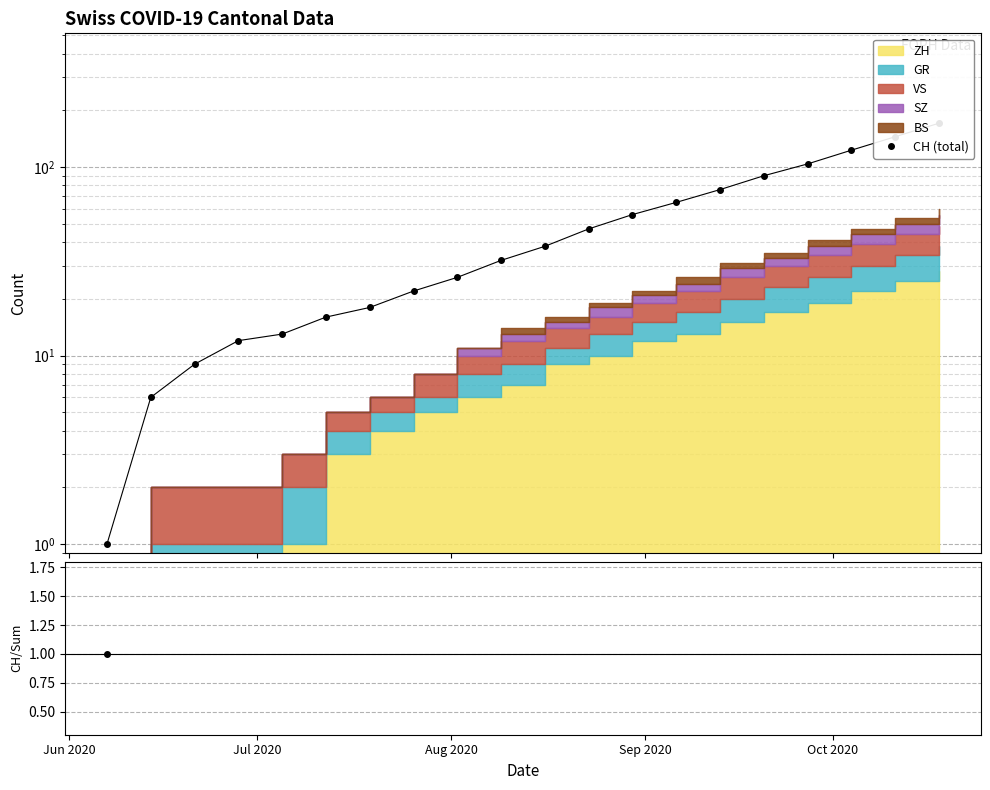

Reading right to left, transcribe all the data shown in this chart.

171	145	123	104	90	76	65	56	47	38	32	26	22	18	16	13	12	9	6	1